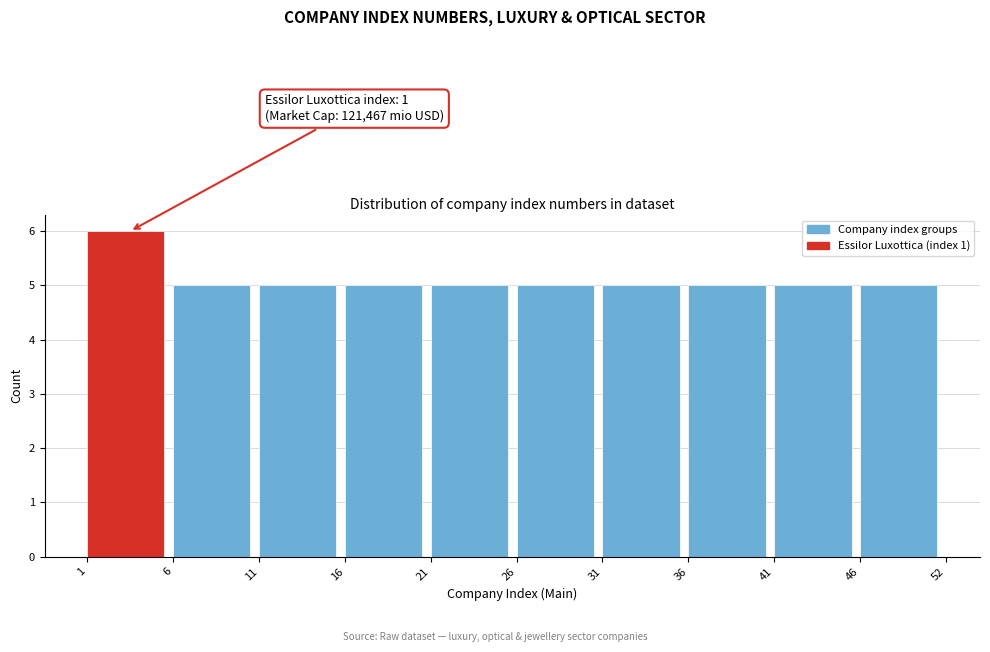

Reading left to right, transcribe all the data shown in this chart.

6	5	5	5	5	5	5	5	5	5